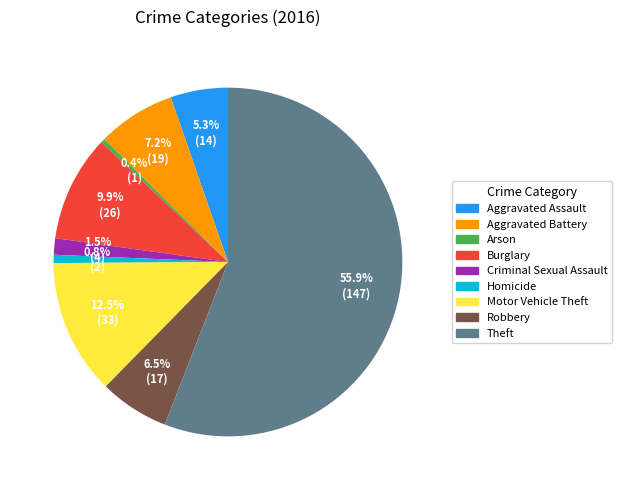

How many segments does this pie chart have?

9